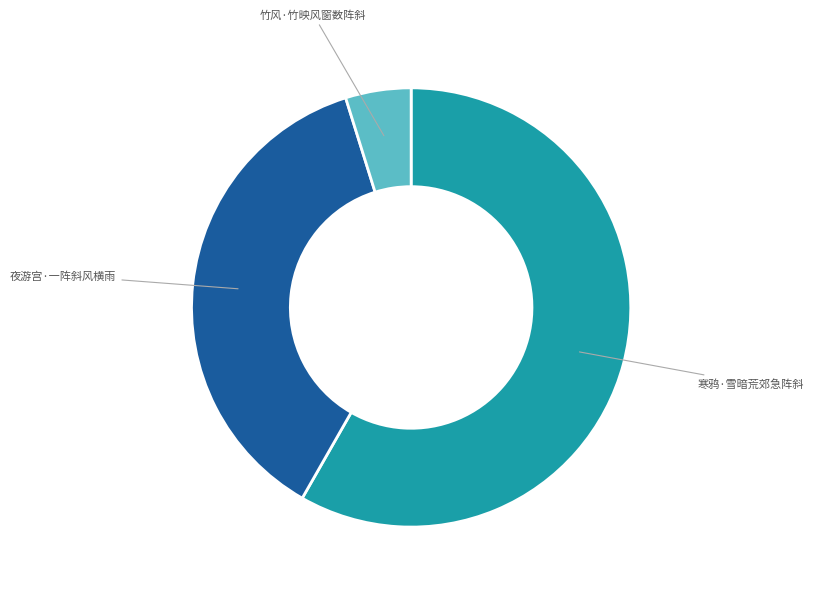

Rank the categories by value from lowest to highest.

竹风·竹映风窗数阵斜, 夜游宫·一阵斜风横雨, 寒鸦·雪暗荒郊急阵斜